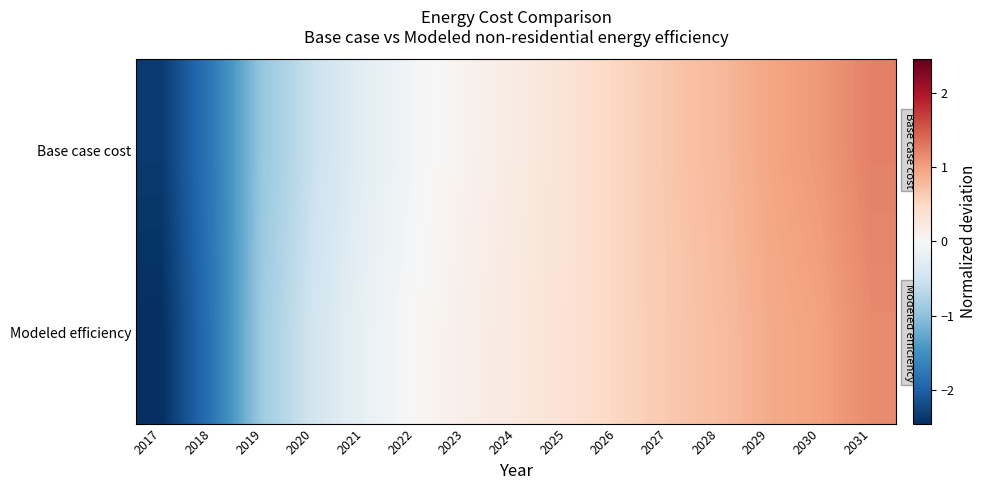

Count the number of categories in the chart.

15